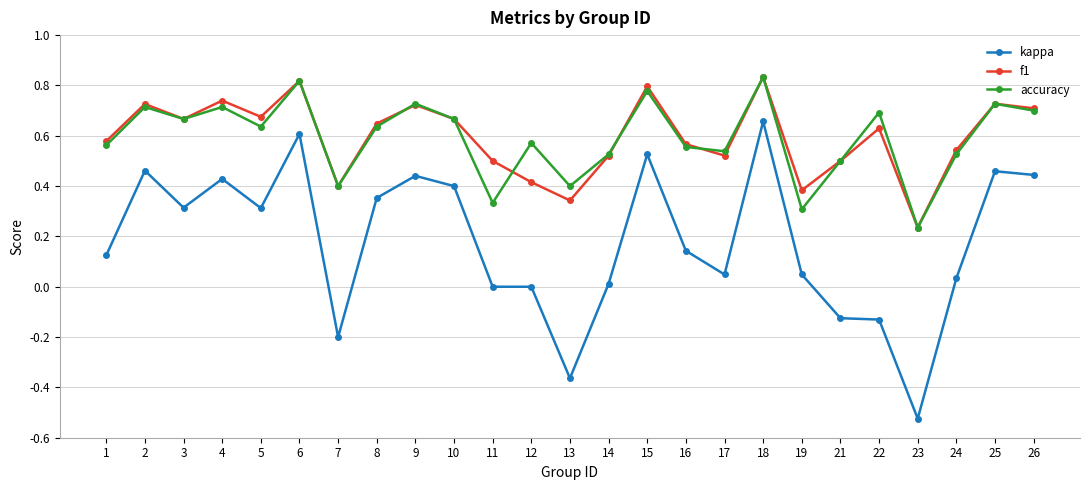

True or false: kappa and accuracy intersect in this chart.

False